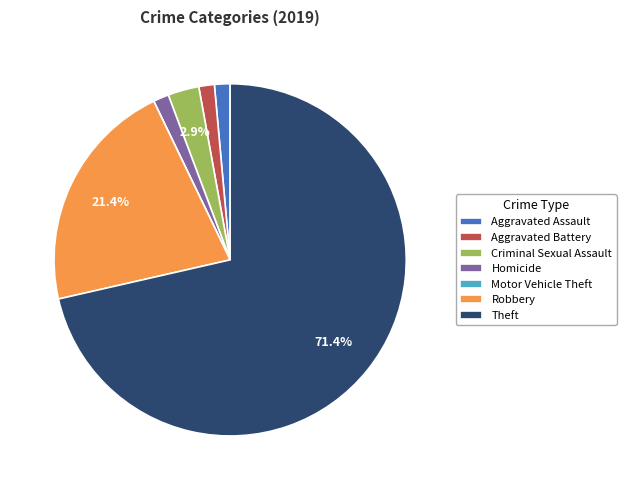

Is the sum of Aggravated Assault and Aggravated Battery greater than half?

No